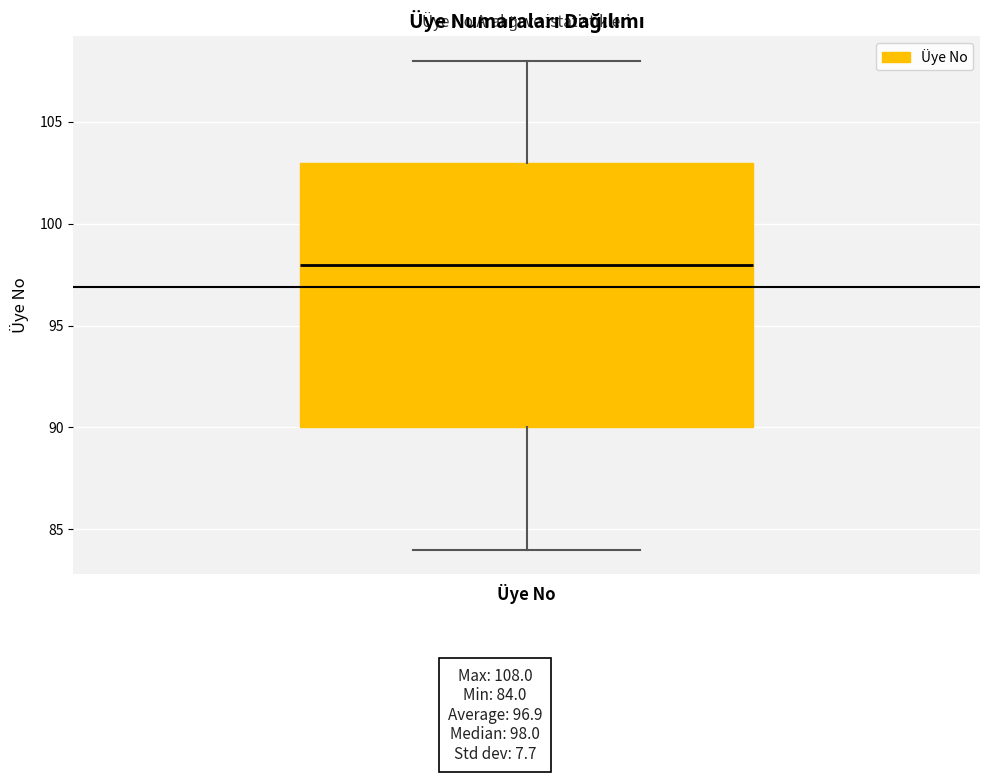

Read this box plot against the y-axis: the position of the median line, the range covered by the box, and the ends of both whiskers. The values are not printed on the chart, so give them approximately, as read against the axis.

median 98, box 90 to 103, whiskers 84 to 108